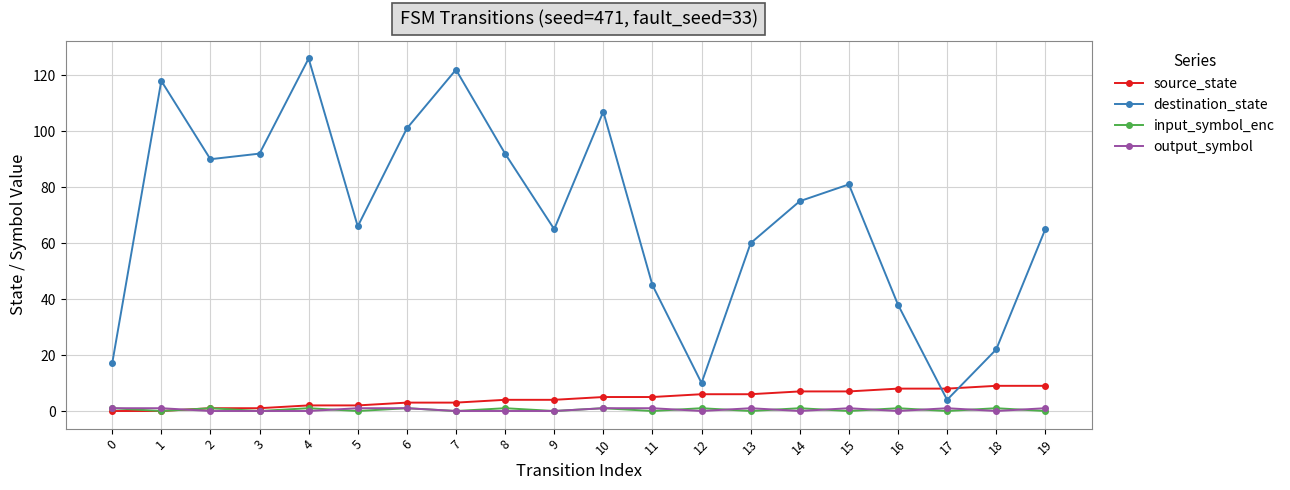

At which category does destination_state reach its first local peak?

1